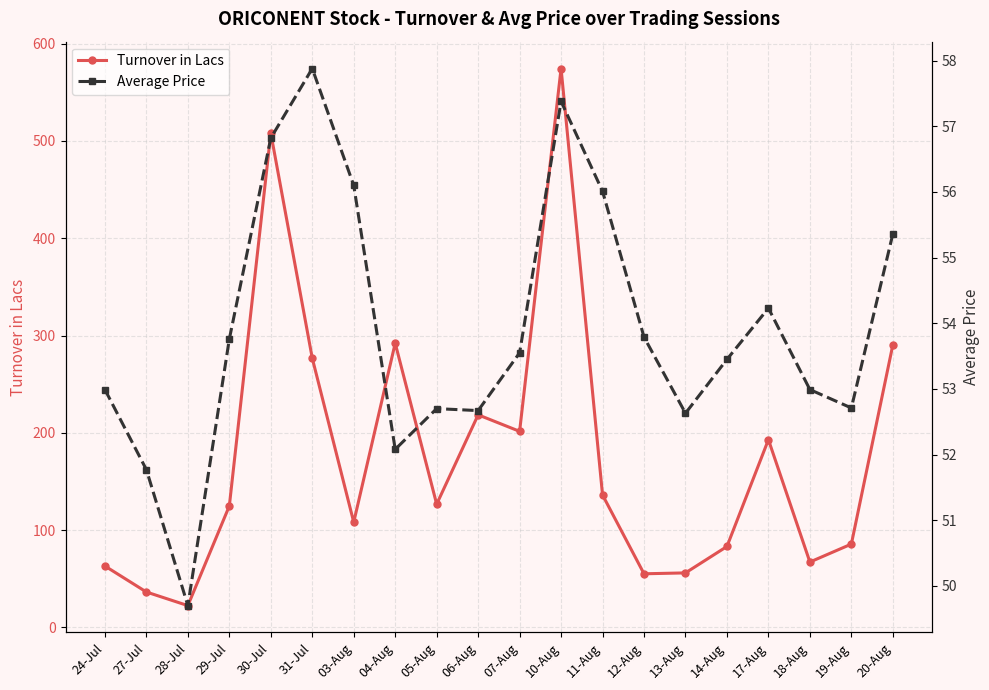

Rank the series by their average value, from lowest to highest.

Average Price, Turnover in Lacs